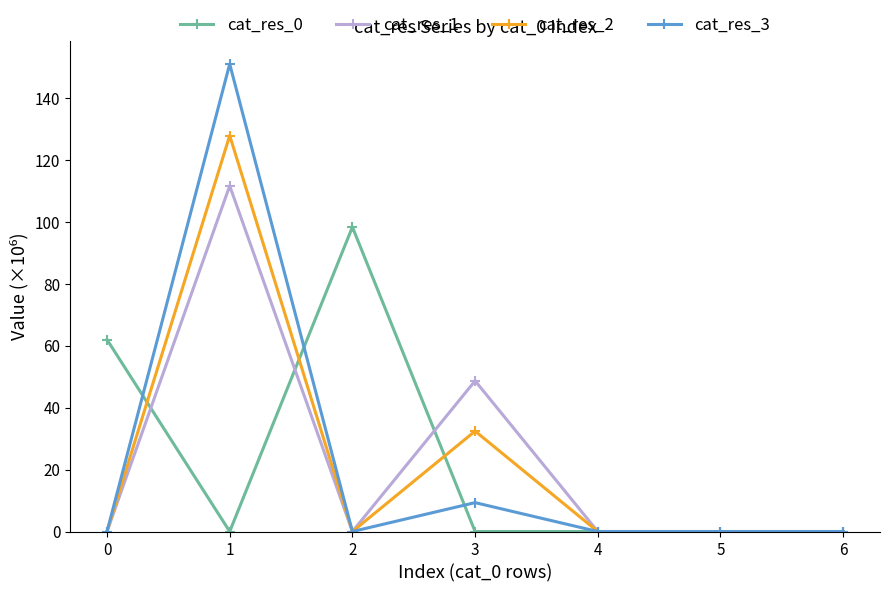

Is the value of cat_res_1 at 1 greater than the value of cat_res_3 at 0?

Yes